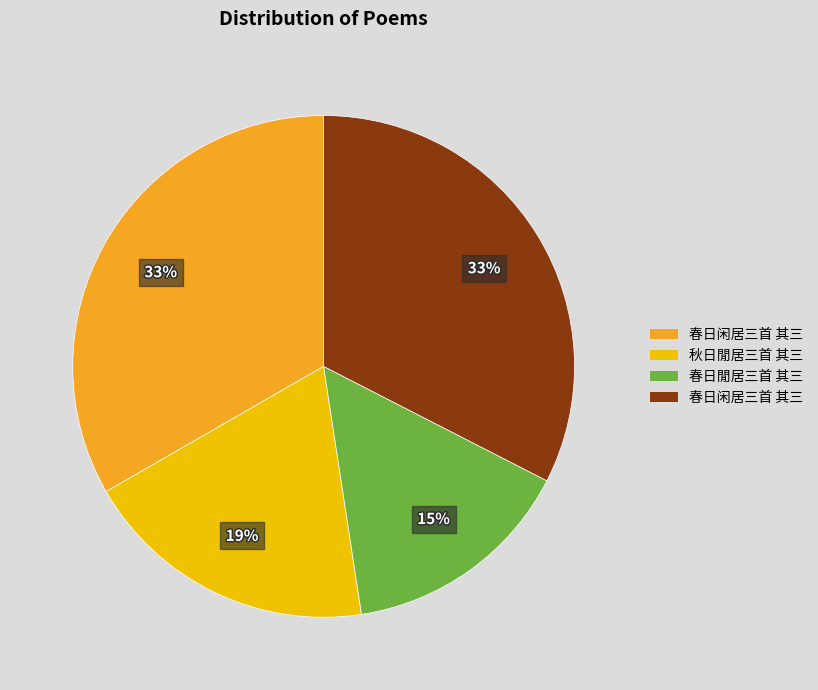

To the nearest percent, what is the difference between the largest and smallest slice percentages?

18%